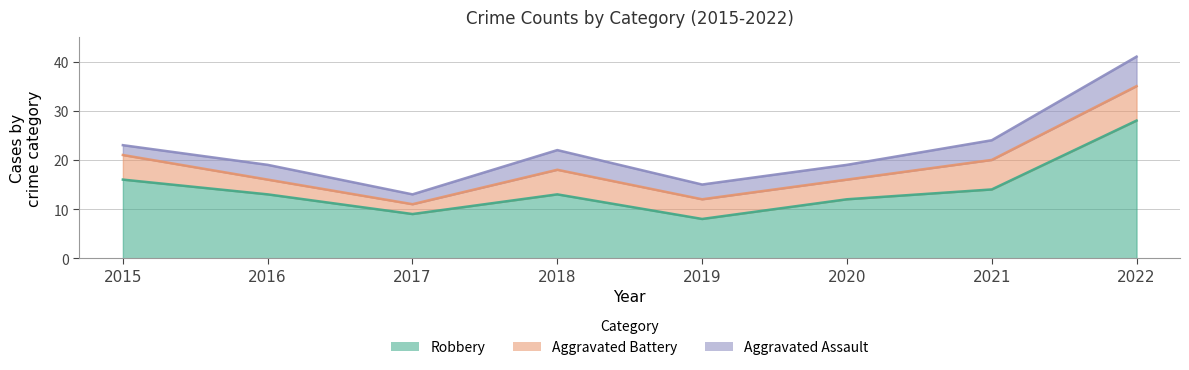

Read the Robbery value at 2016.

13